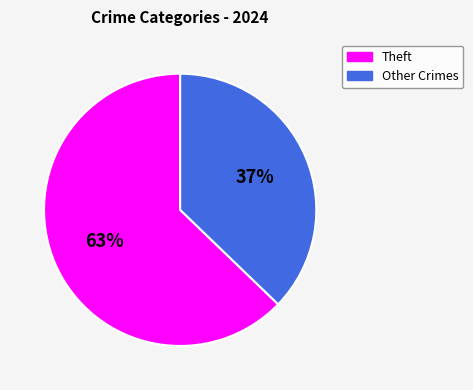

Does any single category account for the majority?

Yes